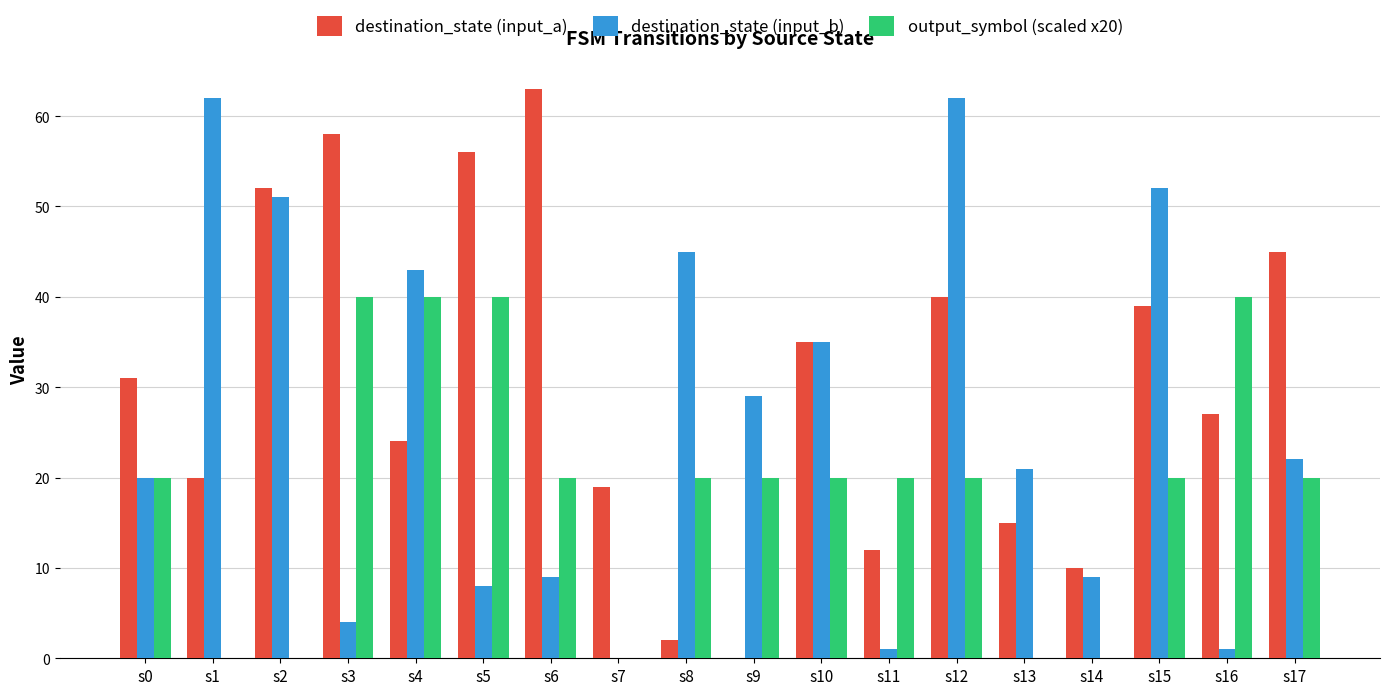

Which series has the largest total across all categories?

destination_state (input_a)